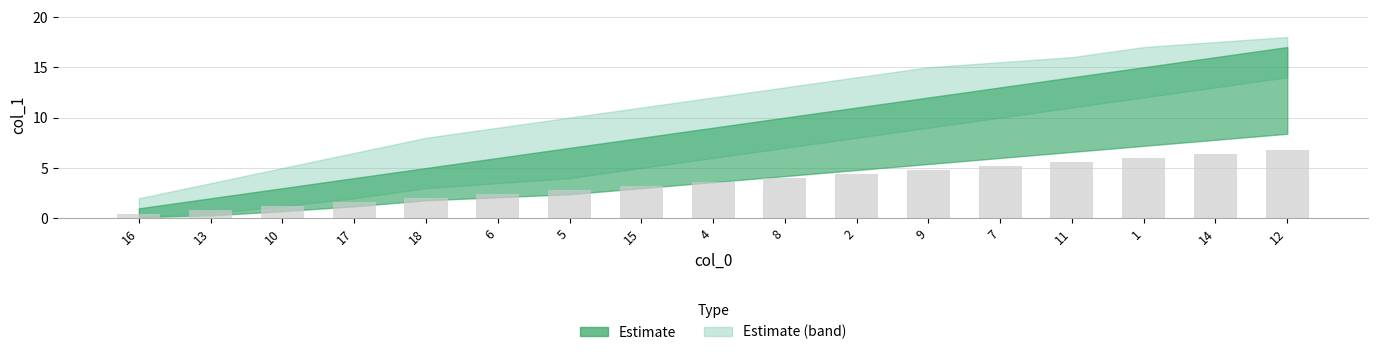

Count the number of data series in this chart.

1